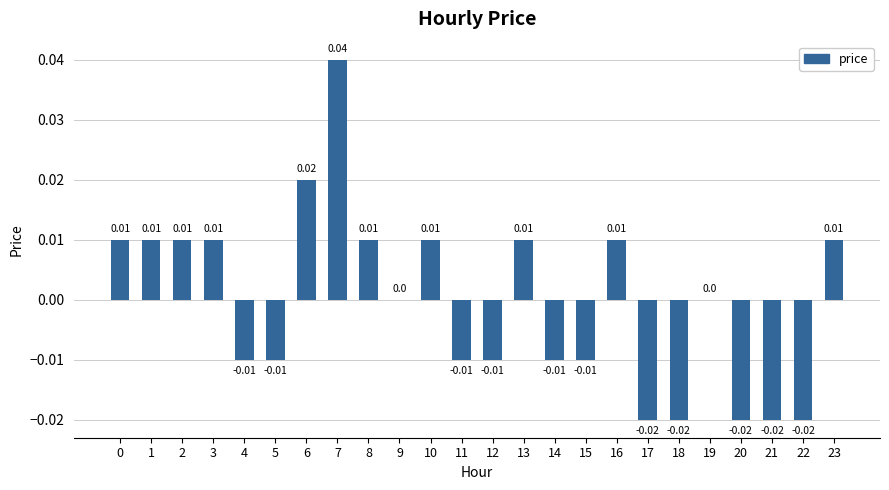

Which has a higher value, 6 or 14?

6